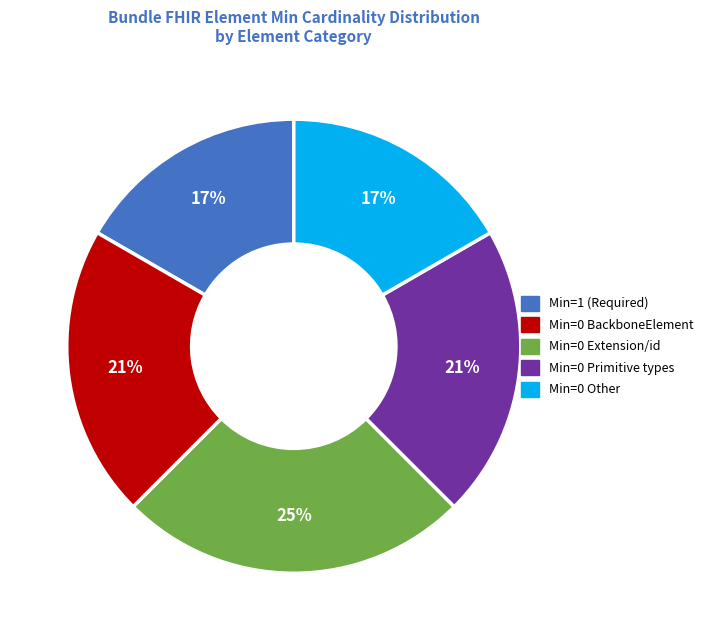

To the nearest percent, what is the average slice percentage?

20%